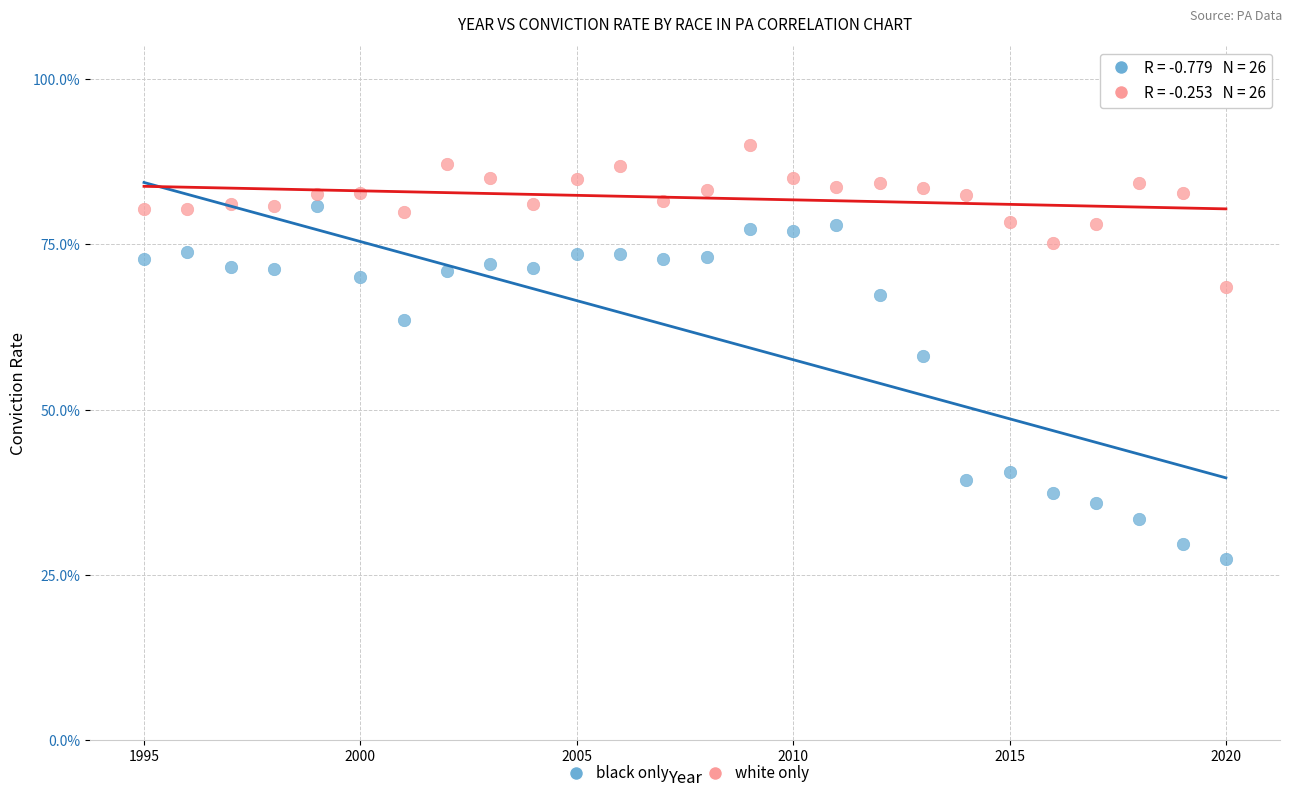

What are all the series names shown in the legend?

black only, white only